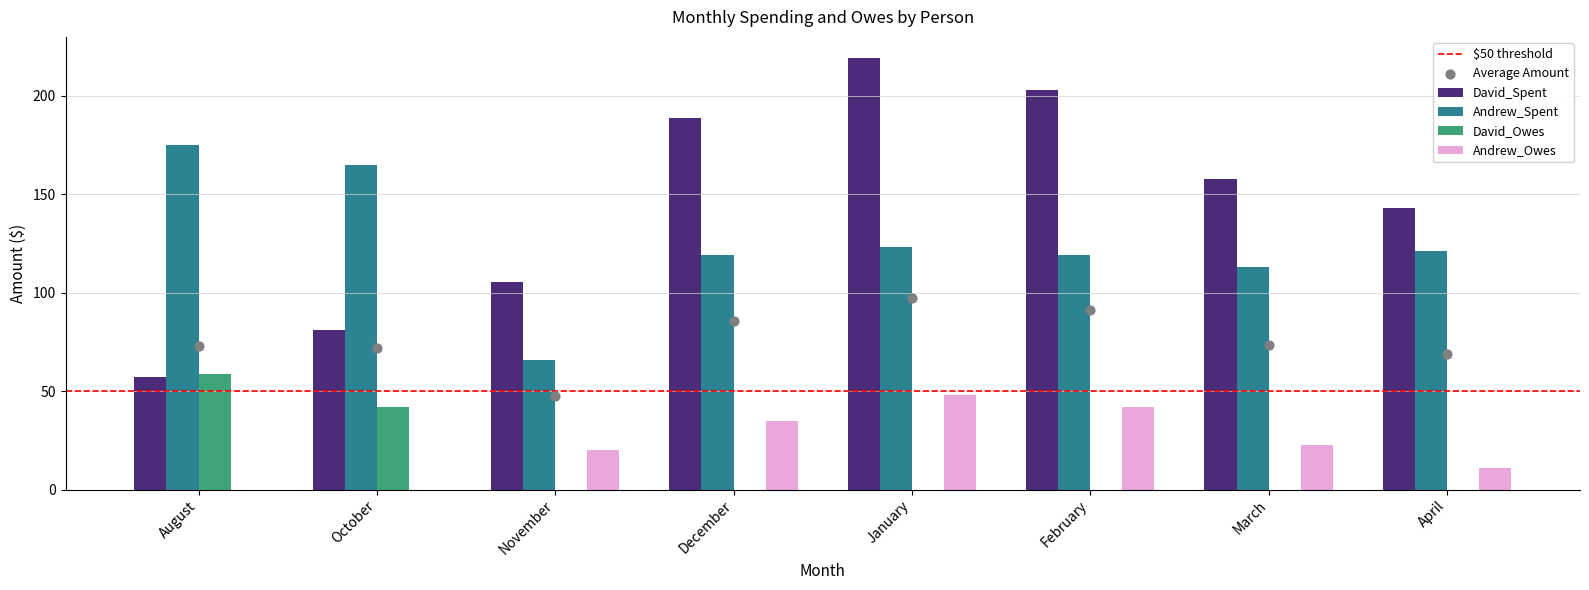

Which series has the largest total across all categories?

David_Spent